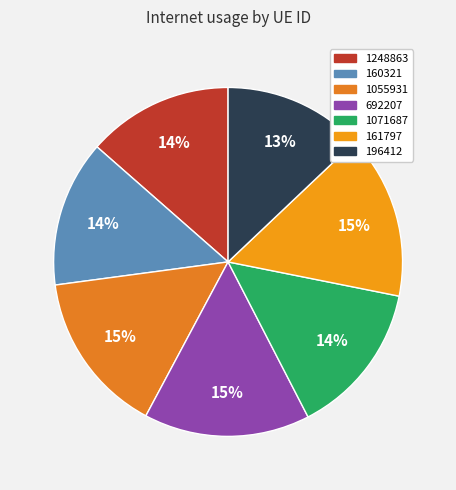

To the nearest percent, what percentage of the pie is 1055931?

15%